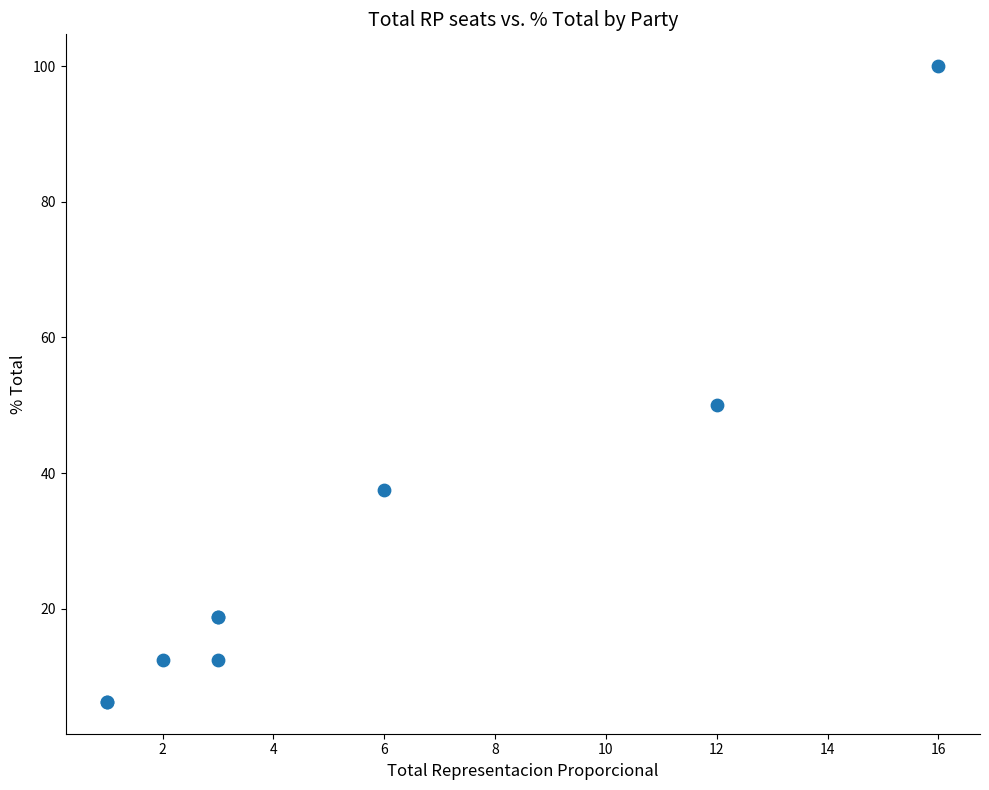

What Y value in the scatter plot is closest to 53?

50.0